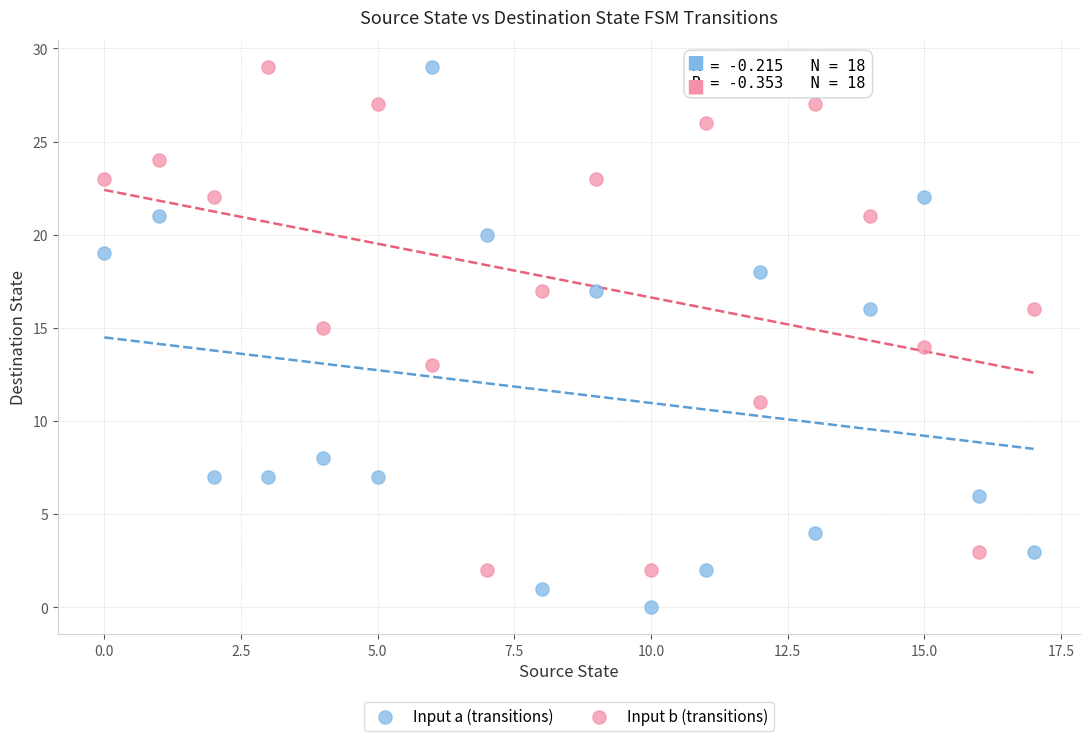

What are all the series names shown in the legend?

Input a (transitions), Input b (transitions)